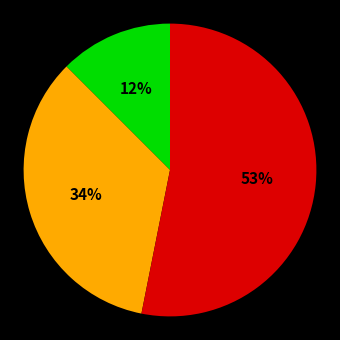

Does any single category account for the majority?

Yes